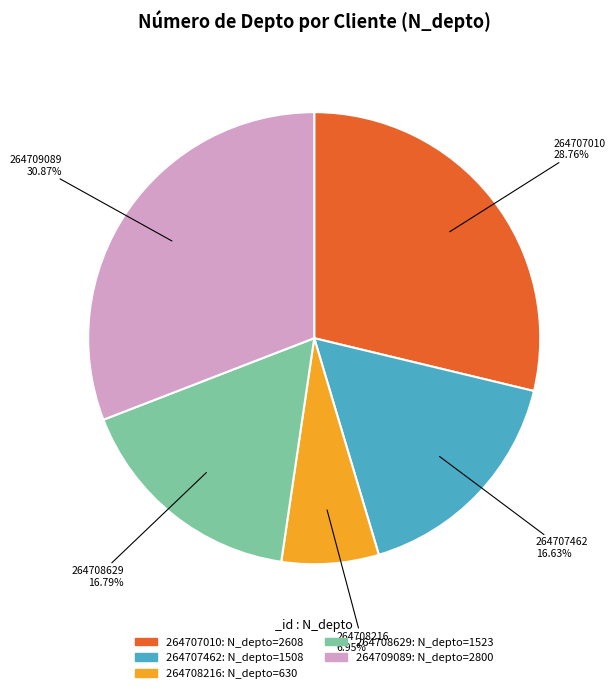

How many segments does this pie chart have?

5